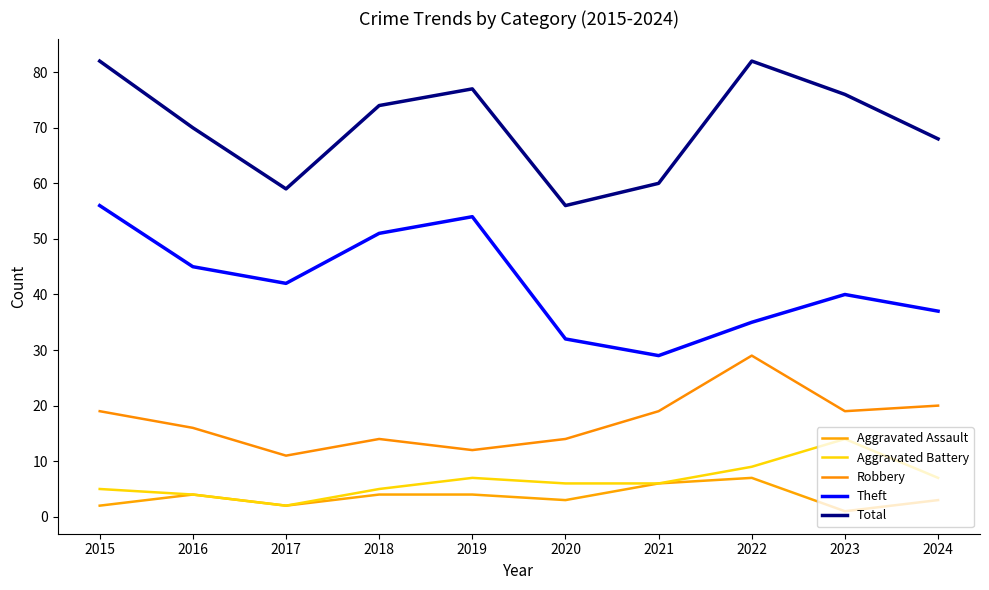

At which category is the sum across all series the highest?

2015